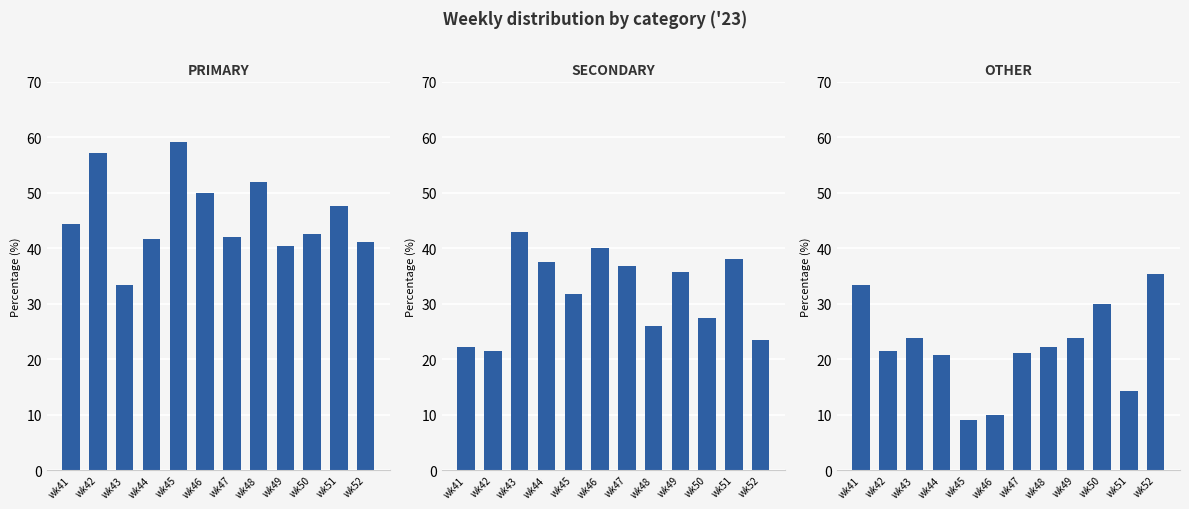

What is the maximum value shown in the chart?

59.1